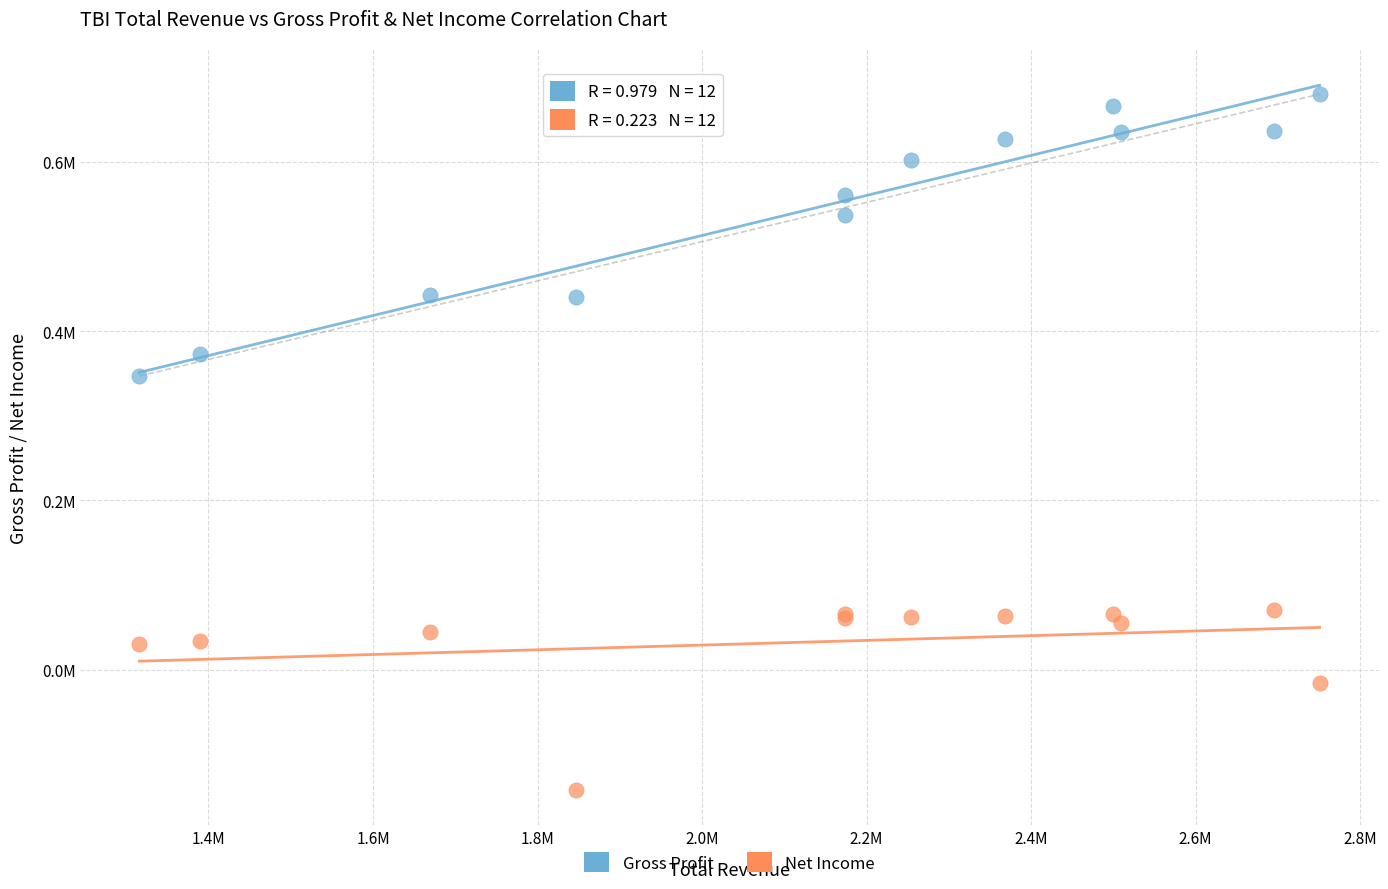

Which series has the widest spread of Y values?

Gross Profit